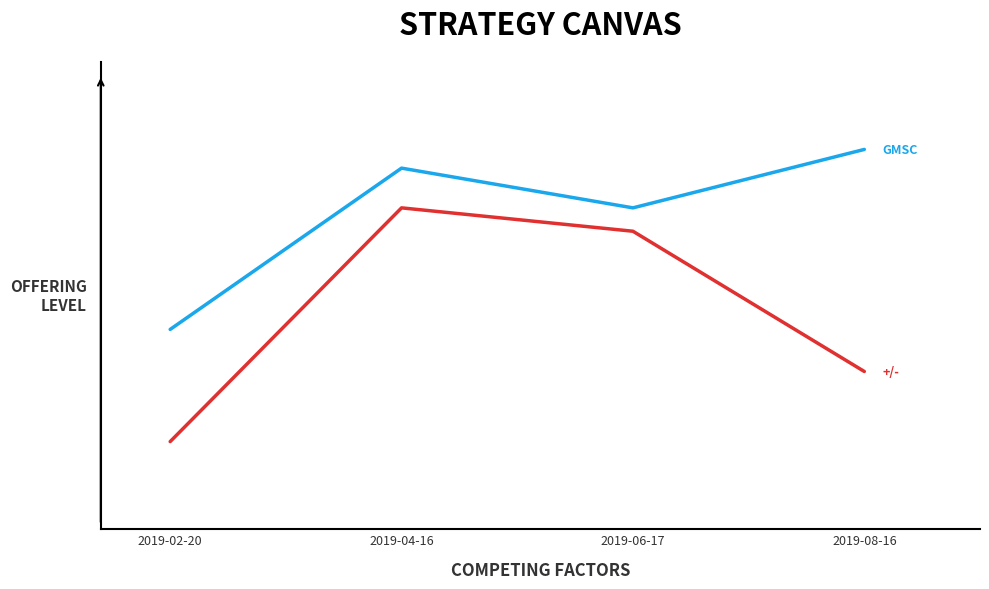

Which category has the highest value across all series?

2019-08-16